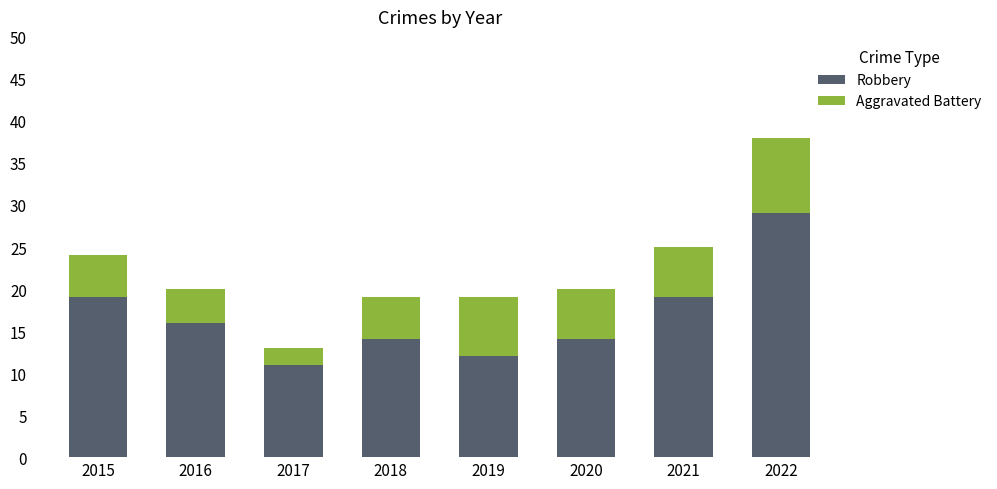

At which category is the sum across all series the highest?

2022